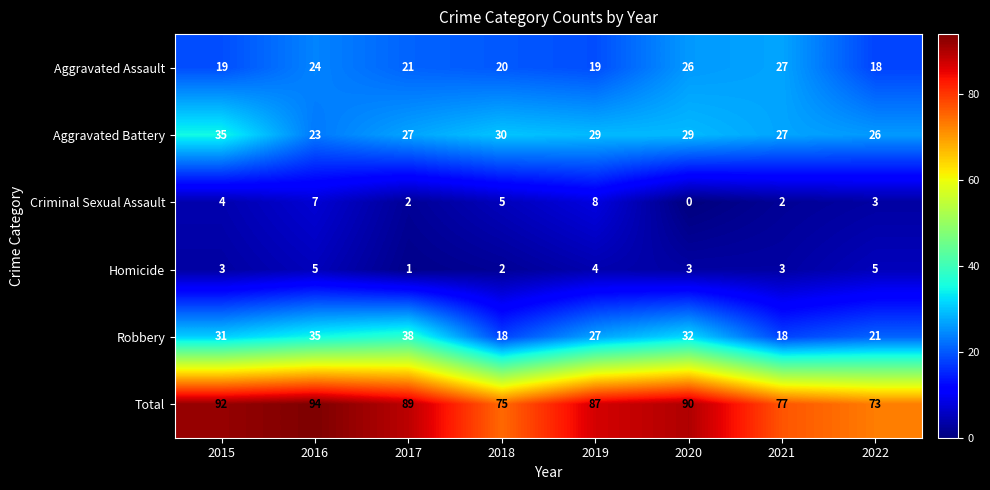

What value does the Total series have at 2017, to the nearest 5?

90